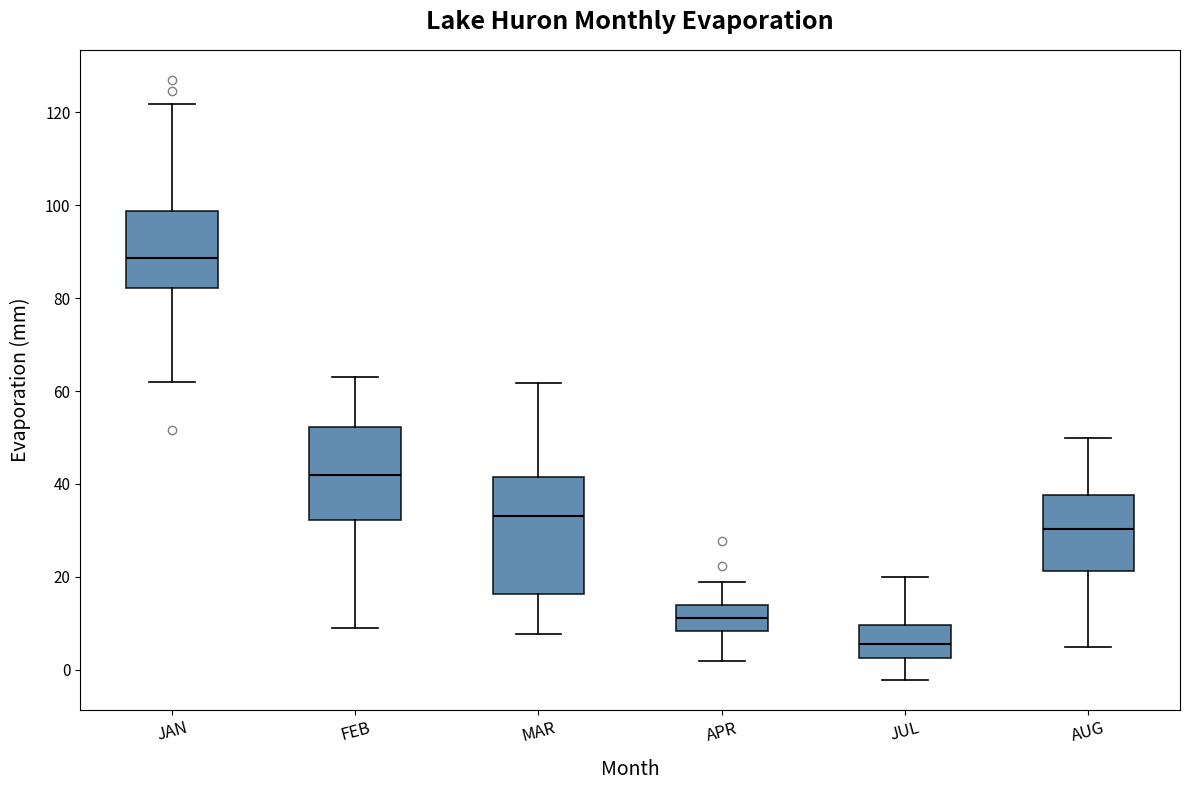

Reading left to right, transcribe this box plot: for each box, give where its median line is, the range the box spans, and where its two whiskers end, as read against the y-axis. The values are not printed on the chart, so give them approximately, as read against the axis.

JAN: median 88, box 82 to 98, whiskers 62 to 122
FEB: median 42, box 32 to 52, whiskers 8 to 64
MAR: median 34, box 16 to 42, whiskers 8 to 62
APR: median 12, box 8 to 14, whiskers 2 to 18
JUL: median 6, box 2 to 10, whiskers -2 to 20
AUG: median 30, box 22 to 38, whiskers 4 to 50